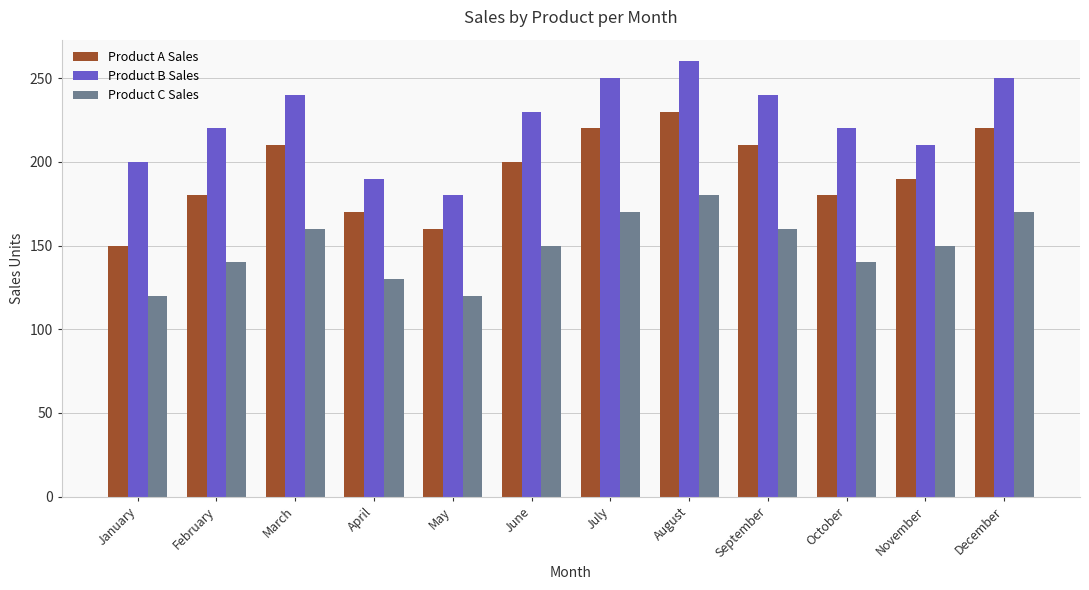

Reading left to right, what are all the values shown in this chart?

Product A Sales: January=150	February=180	March=210	April=170	May=160	June=200	July=220	August=230	September=210	October=180	November=190	December=220
Product B Sales: January=200	February=220	March=240	April=190	May=180	June=230	July=250	August=260	September=240	October=220	November=210	December=250
Product C Sales: January=120	February=140	March=160	April=130	May=120	June=150	July=170	August=180	September=160	October=140	November=150	December=170